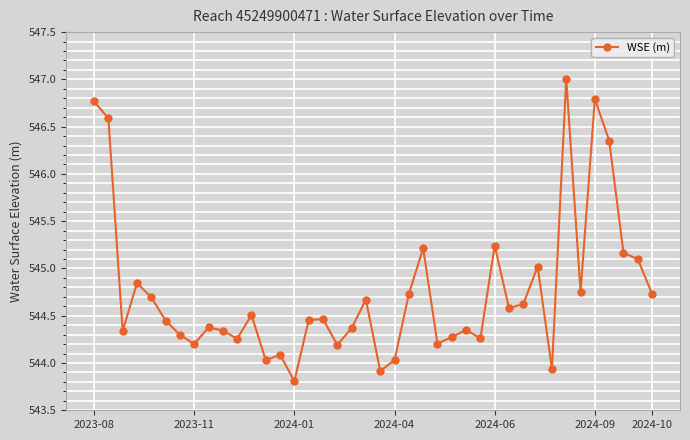

What is the value of the 36th point from the left?

546.8